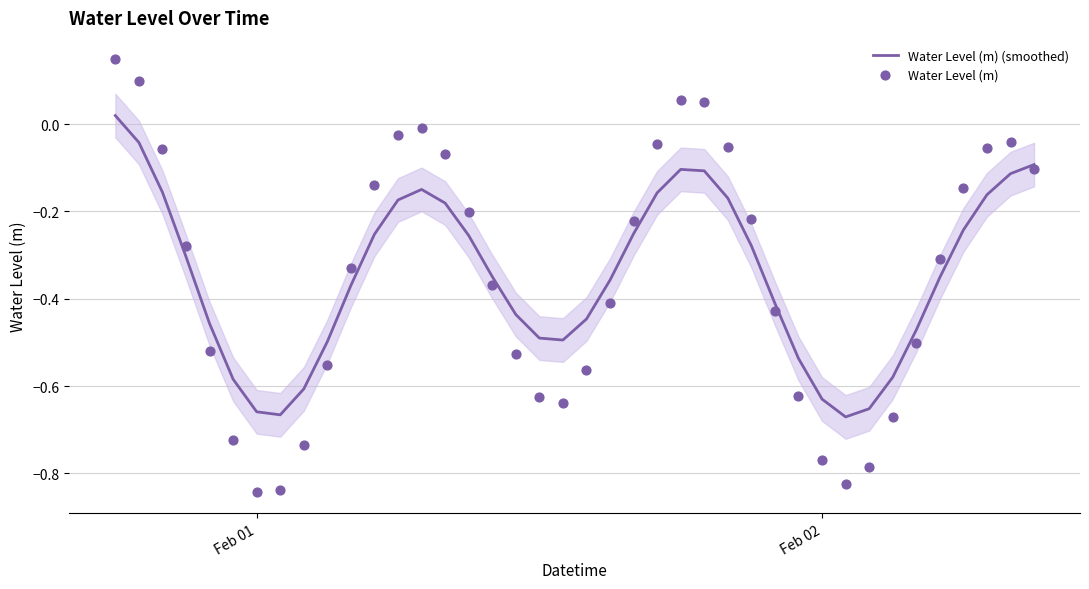

Which series reaches the minimum Y coordinate?

Water Level (m)